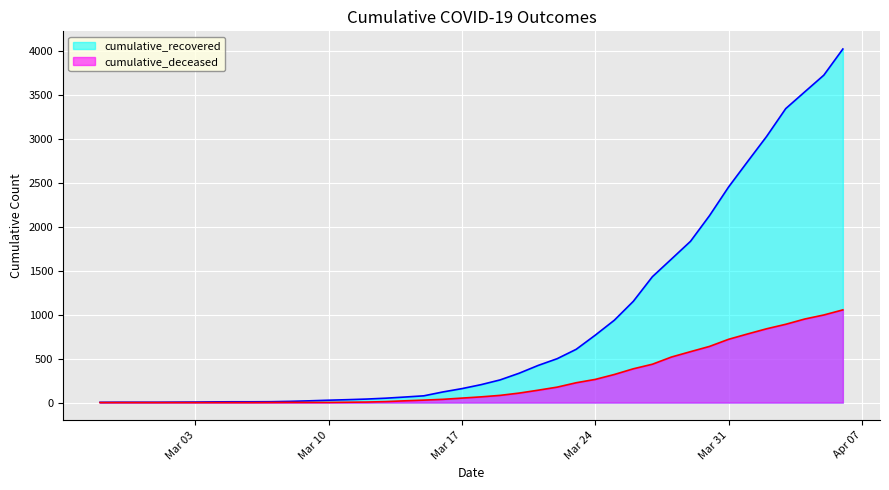

At which label does cumulative_deceased reach its minimum?

2020-02-27